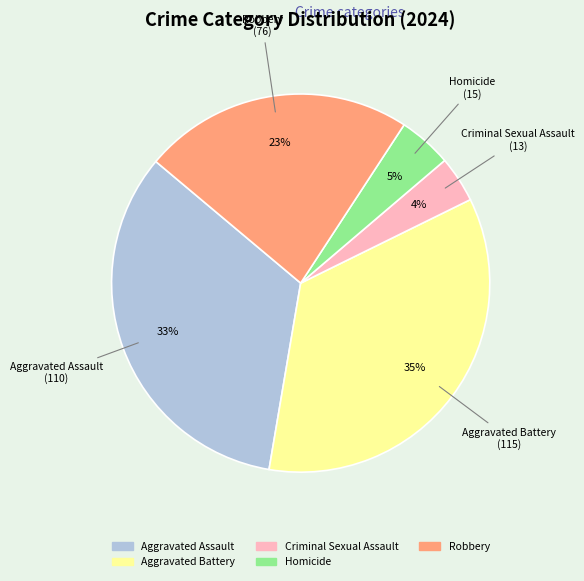

Combined, do Robbery and Criminal Sexual Assault account for over 50%?

No